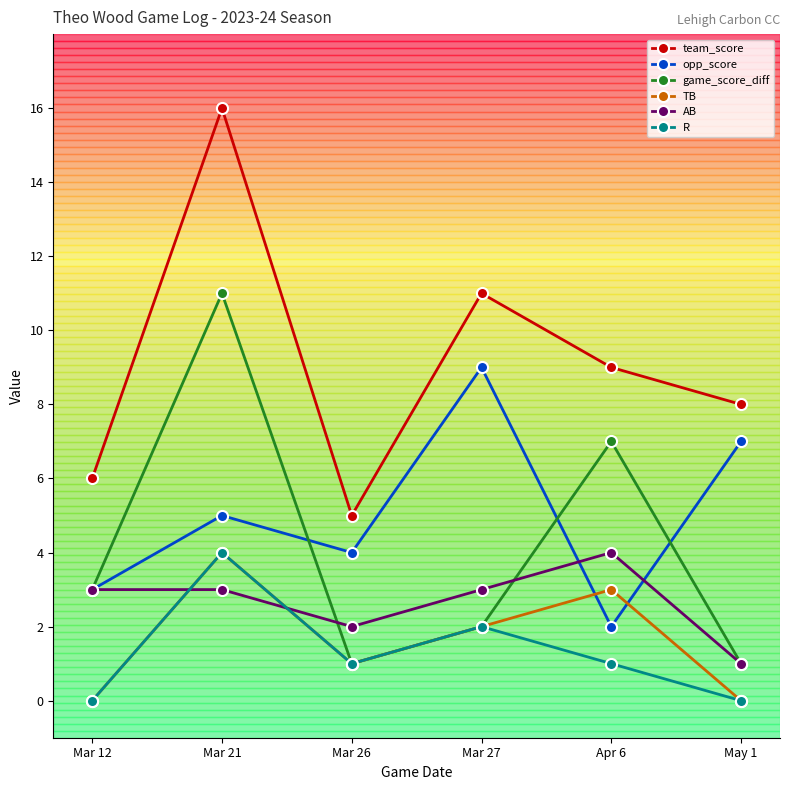

Is the value of AB at Mar 12 greater than the value of opp_score at Apr 6?

Yes